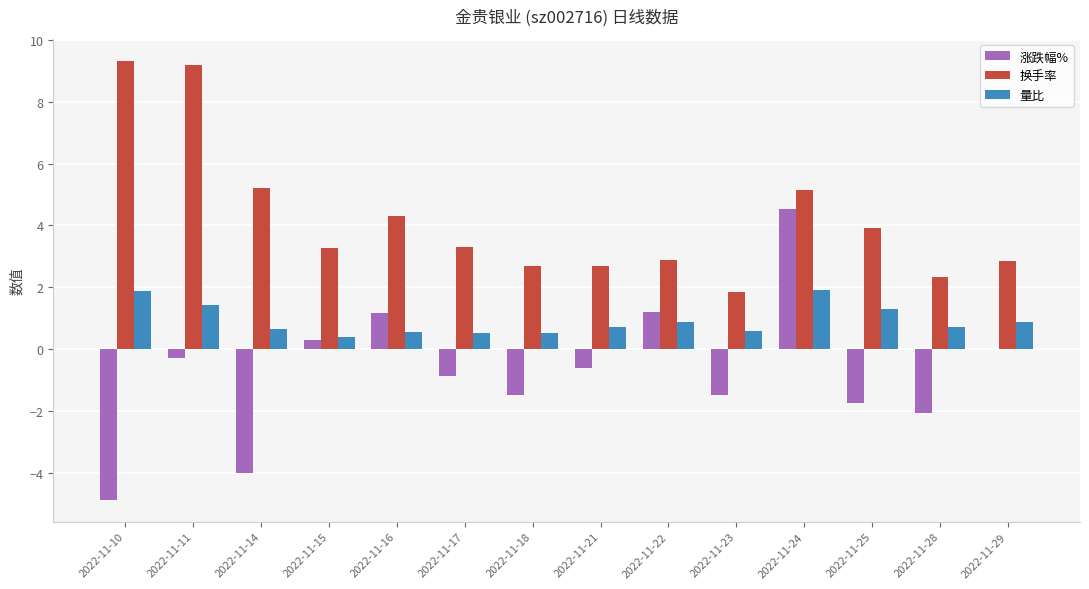

What is the sum of the 涨跌幅% values at 2022-11-24 and 2022-11-22?

5.7